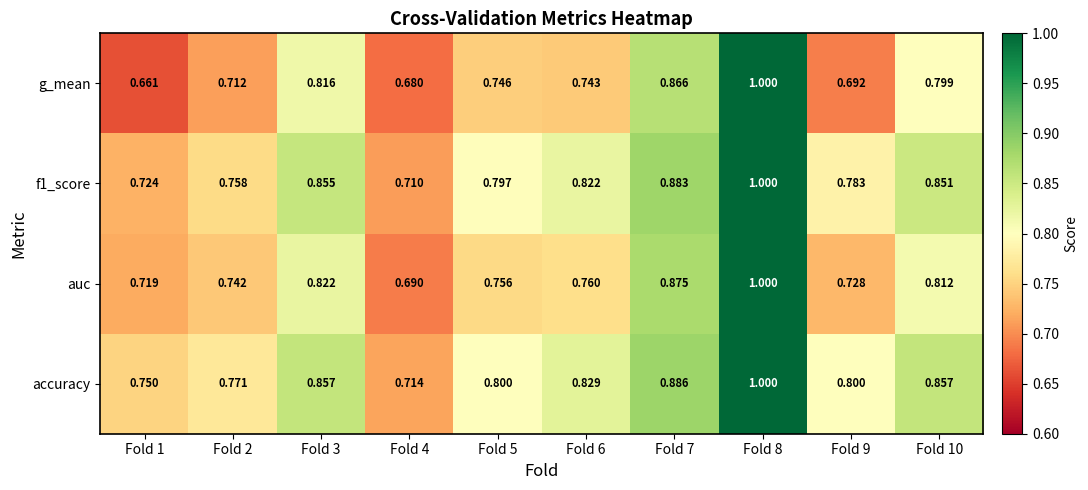

Is the value of auc at Fold 8 greater than the value of g_mean at Fold 4?

Yes